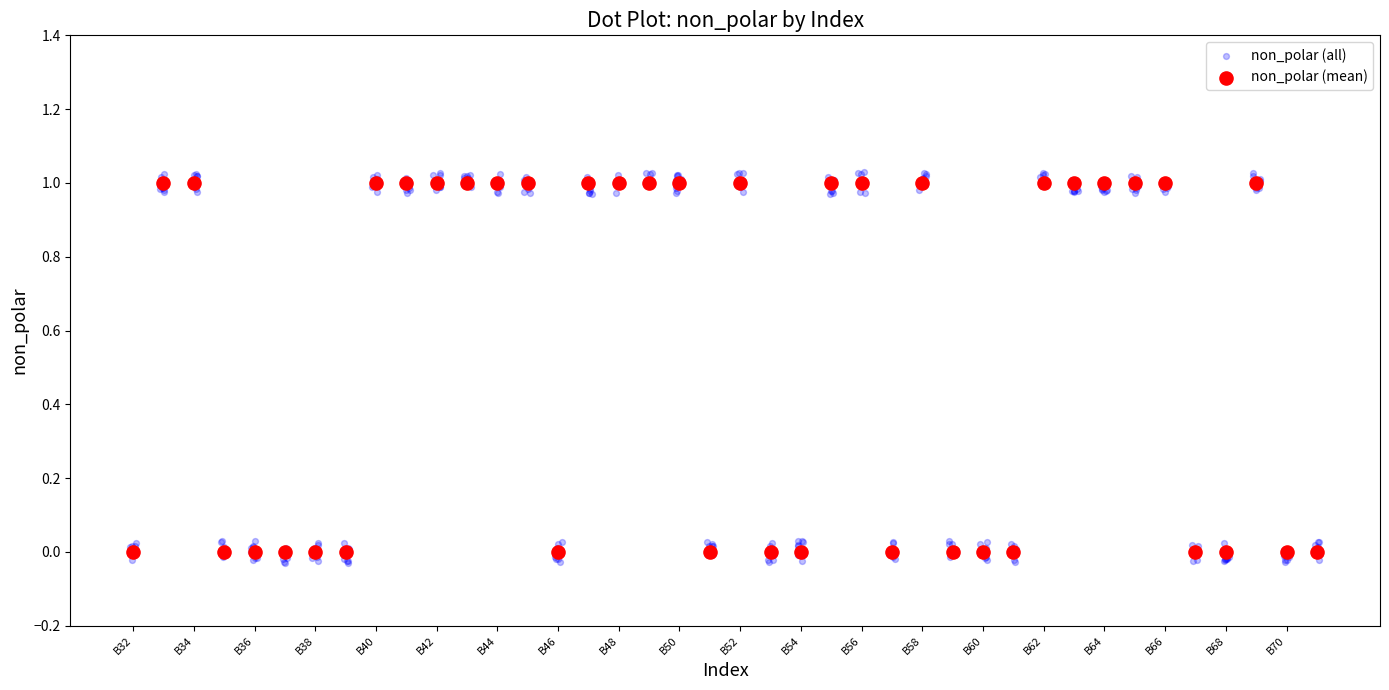

Which series has the largest Y range (max minus min)?

non_polar (all)